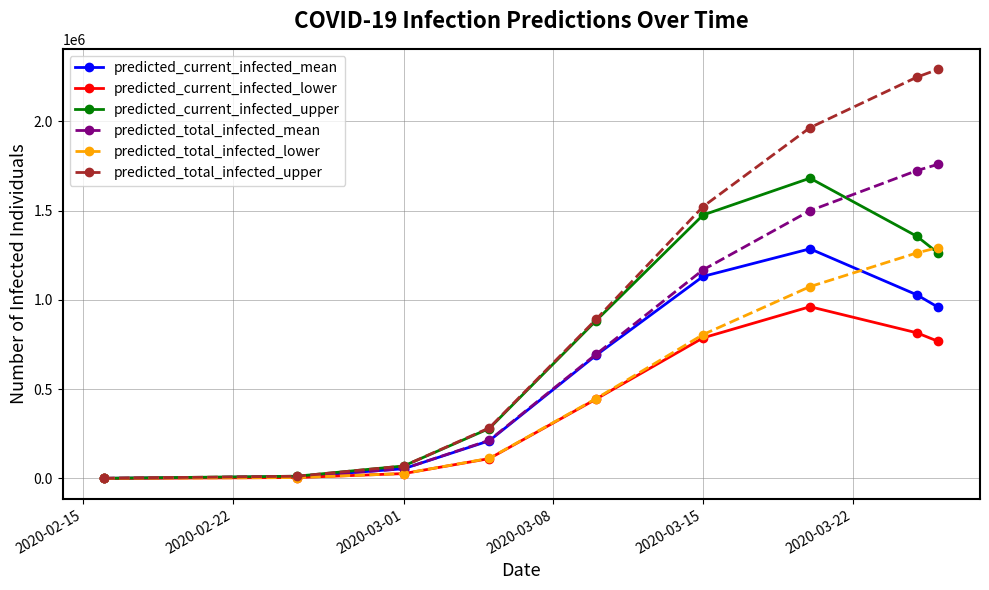

Which series has the largest range (max minus min)?

predicted_total_infected_upper